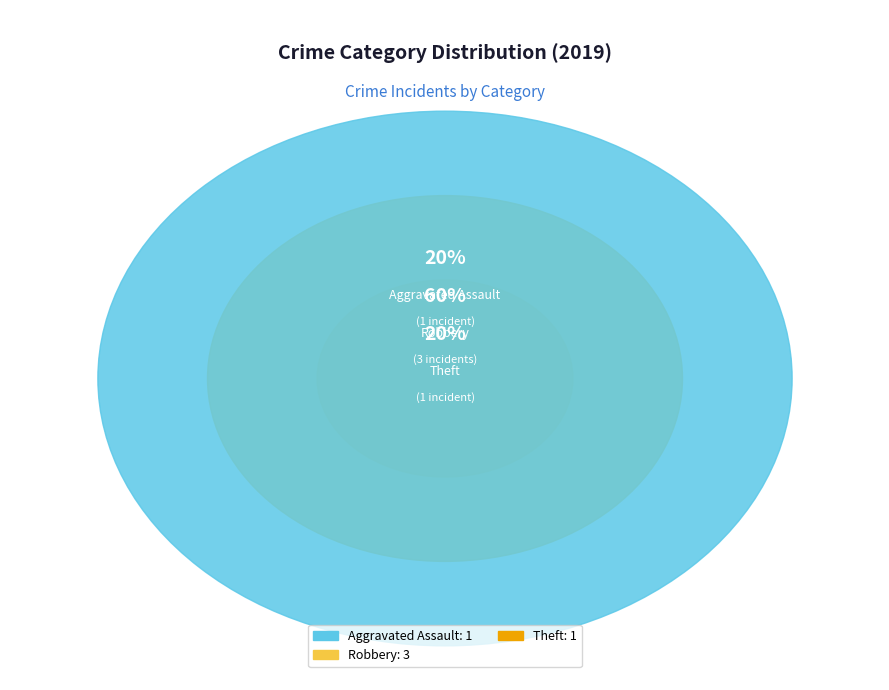

What percentage is the Theft slice, to the nearest percent?

20%